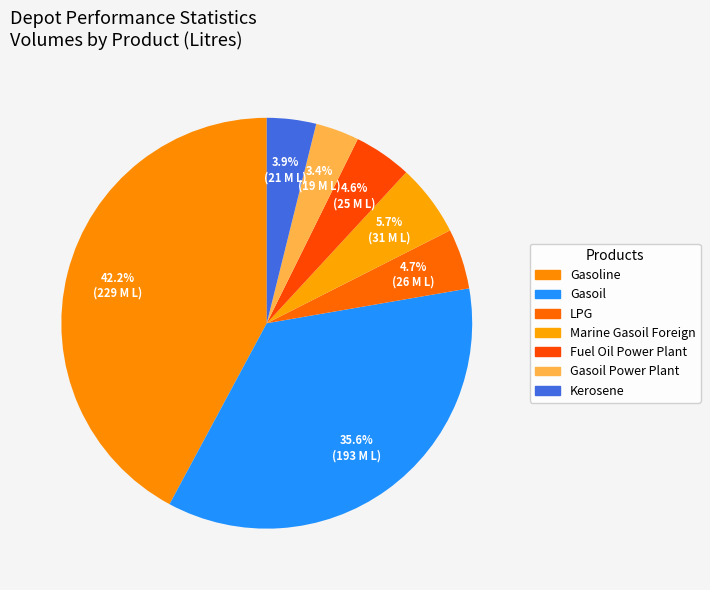

How many segments does this pie chart have?

7